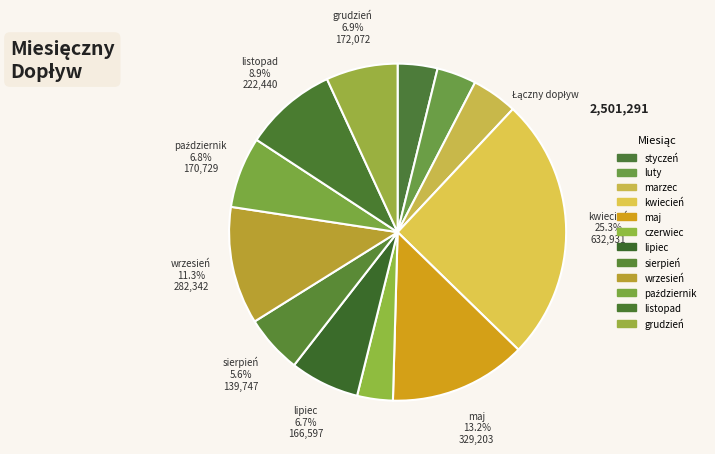

How many segments does this pie chart have?

12